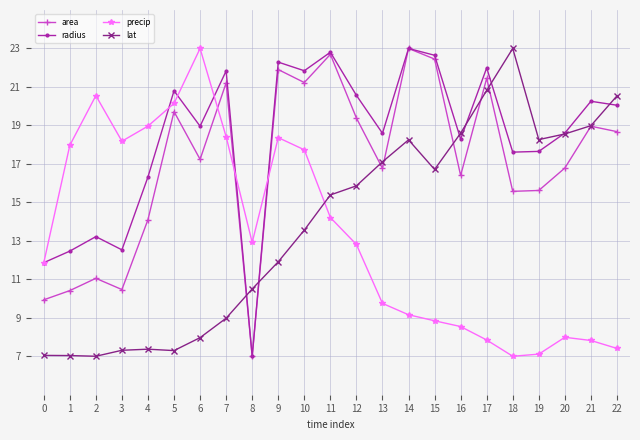

The precip series shows 24.8 at 4. True or false?

False